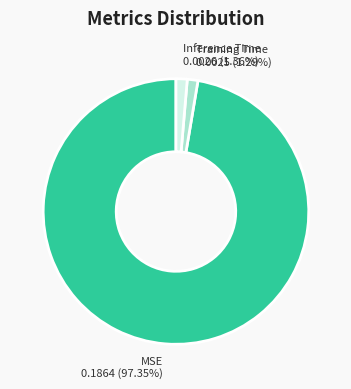

Is the sum of Inference Time and MSE greater than half?

Yes